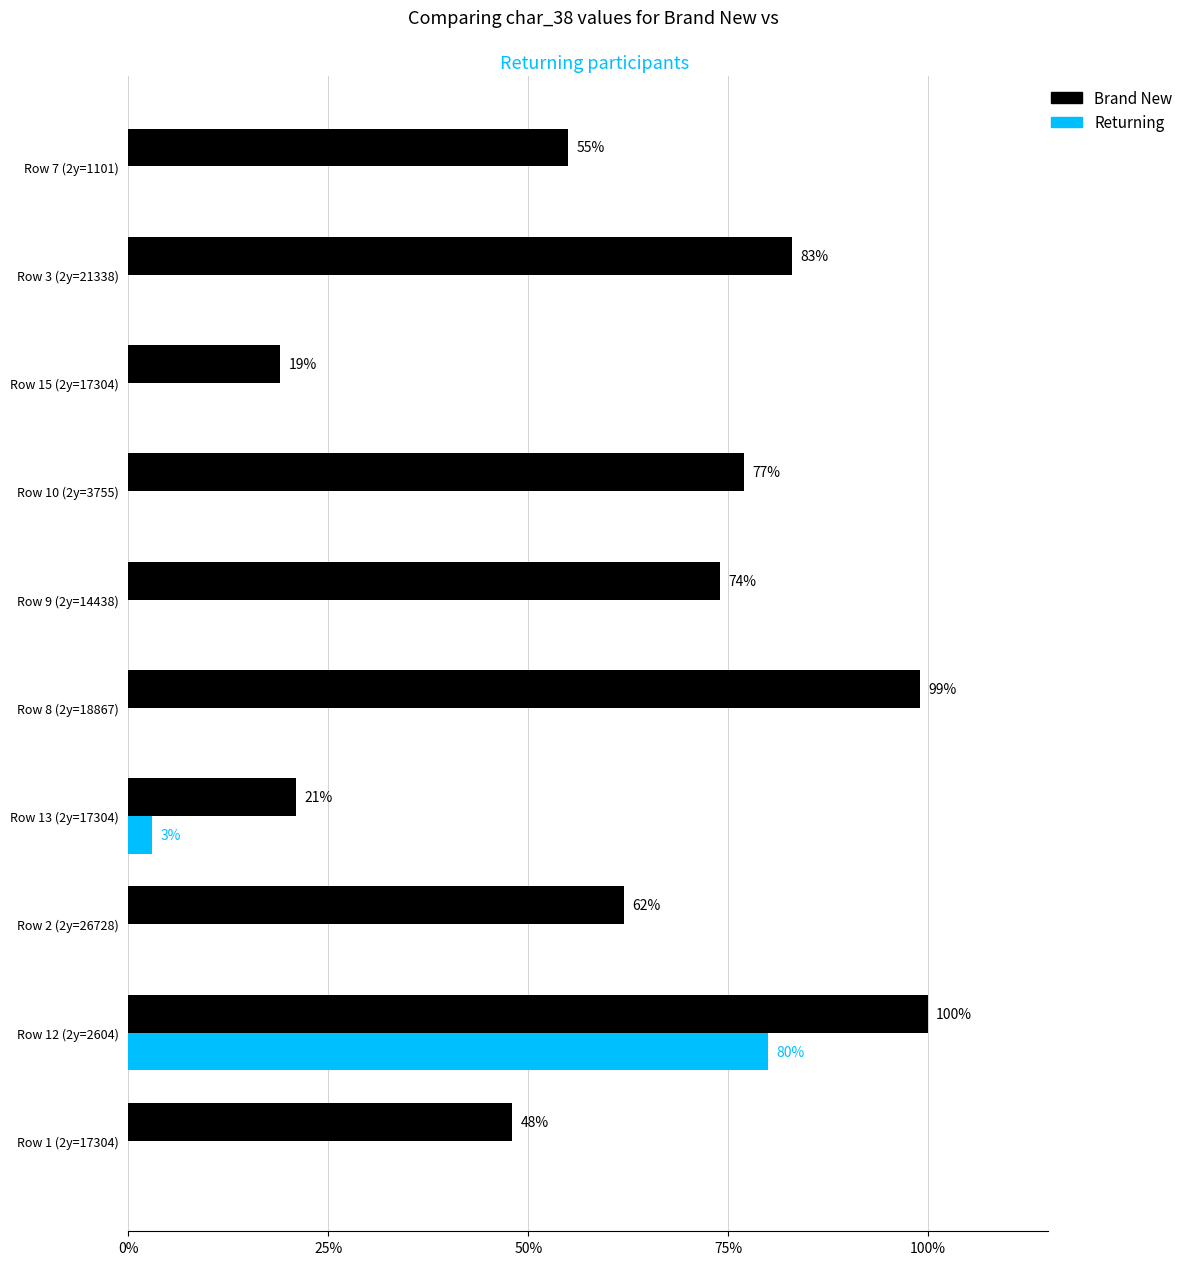

What is the maximum value shown in the chart?

100